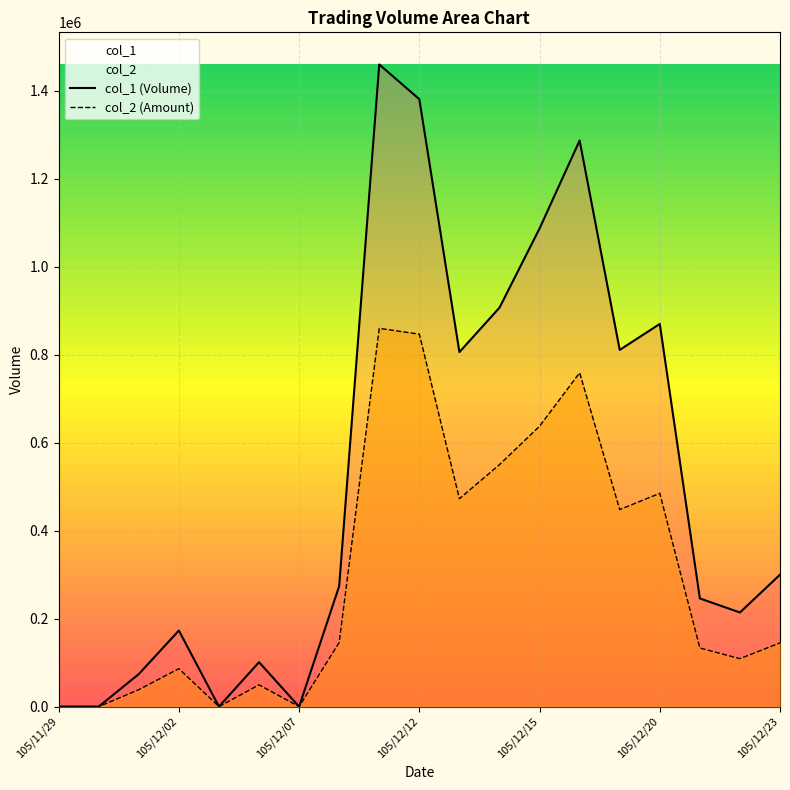

What is the sum of the col_1 values at 105/12/14 and 105/11/30?

907000